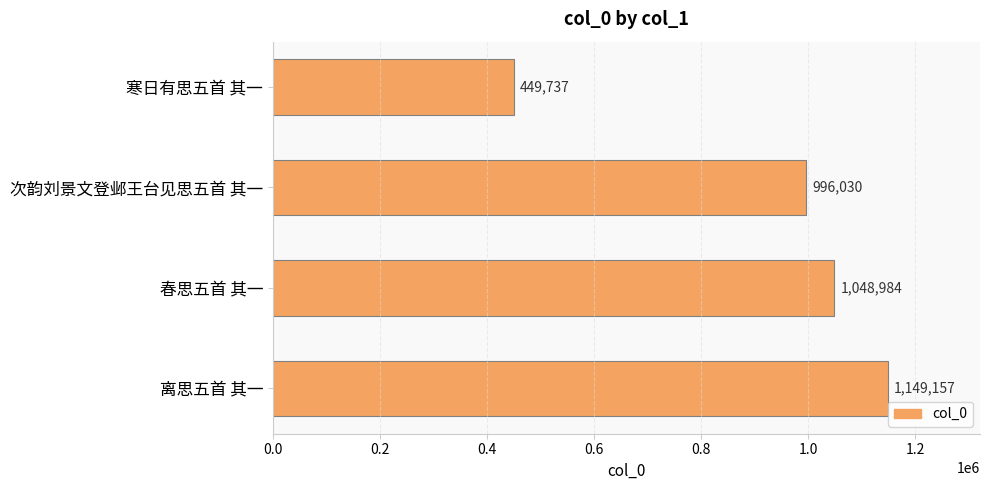

Which has a higher value, 离思五首 其一 or 次韵刘景文登邺王台见思五首 其一?

离思五首 其一